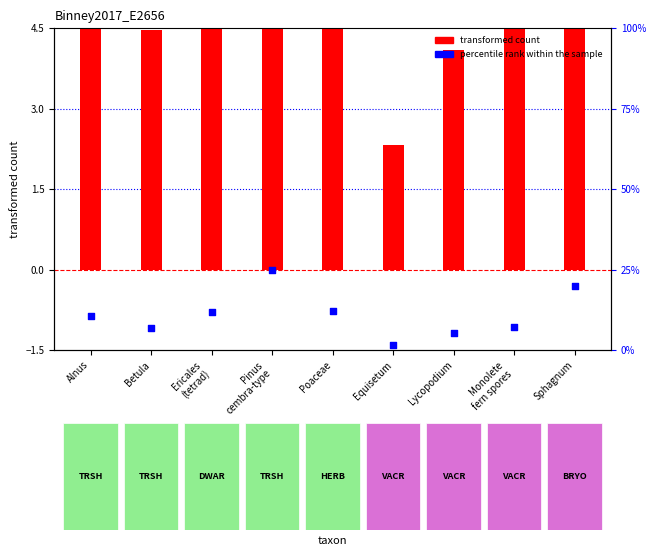

What are all the series names shown in the legend?

transformed count, percentile rank within the sample